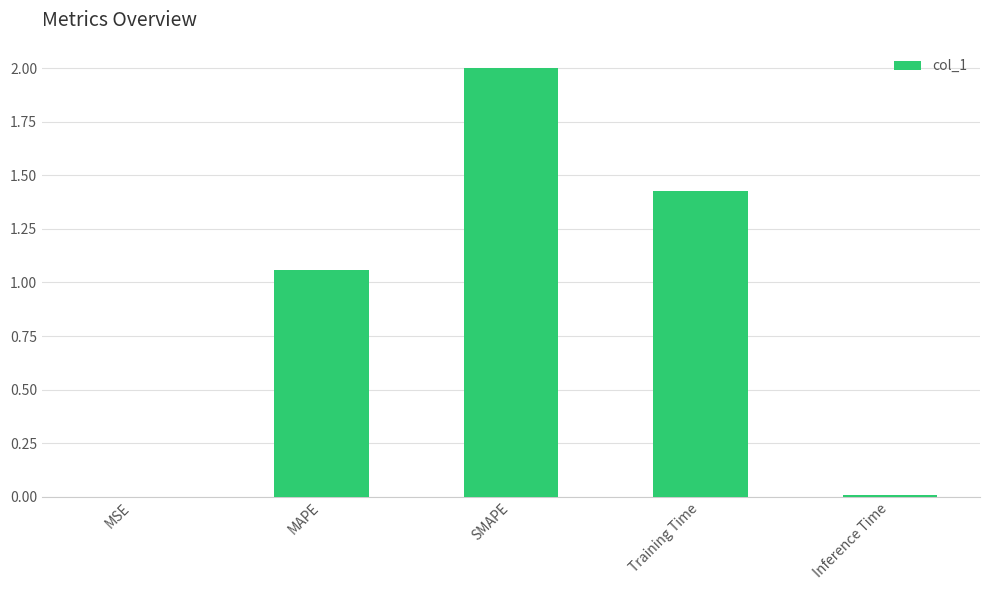

At which label does the data first exceed 1?

MAPE